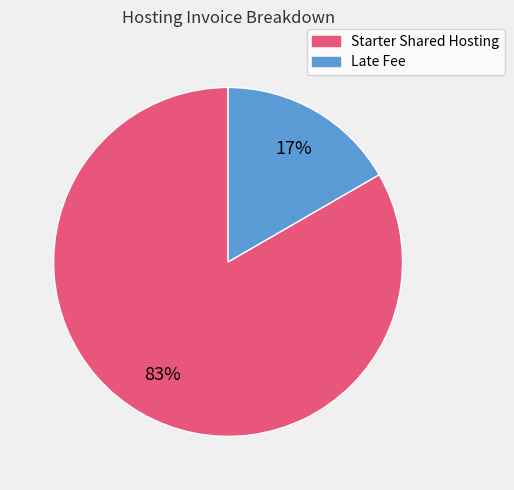

The Starter Shared Hosting slice represents 95% of the pie. True or false?

False